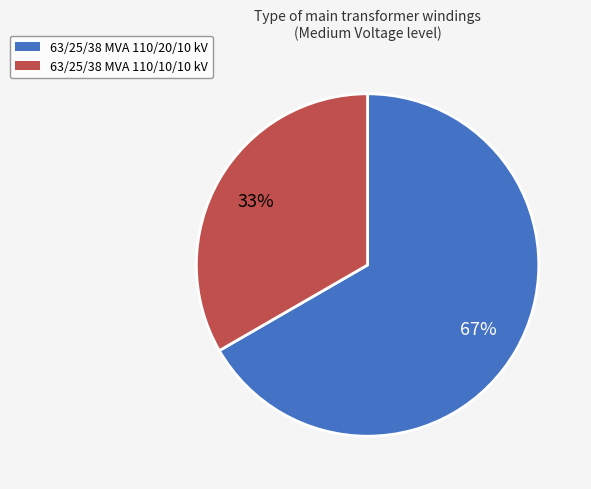

What is the largest slice in the pie chart?

63/25/38 MVA 110/20/10 kV